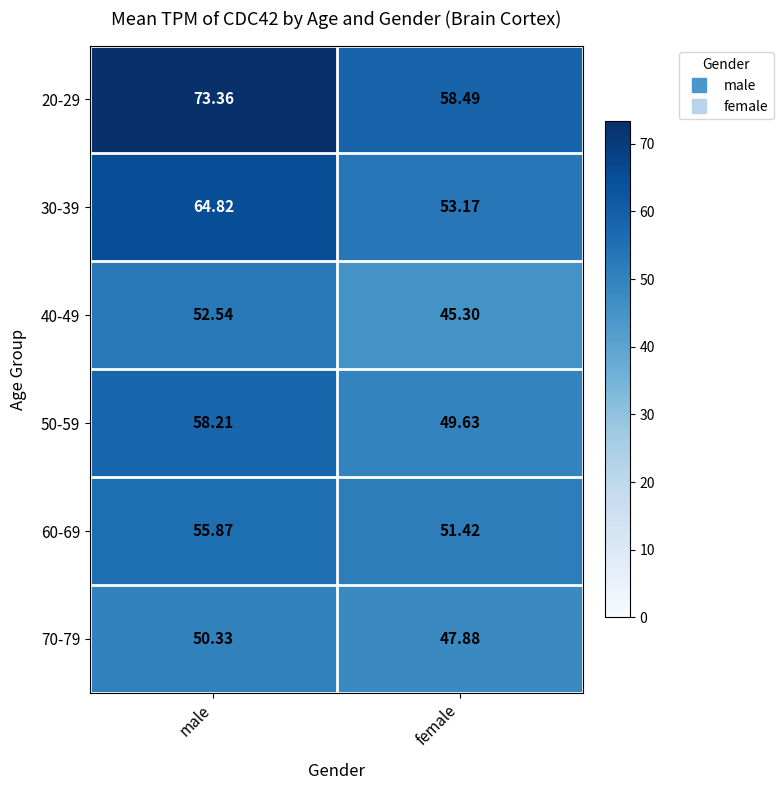

How many series are shown in this chart?

6